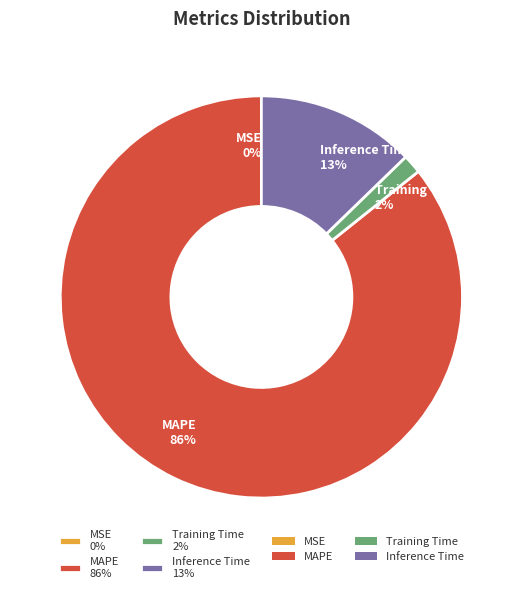

To the nearest percent, what is the average slice percentage?

25%